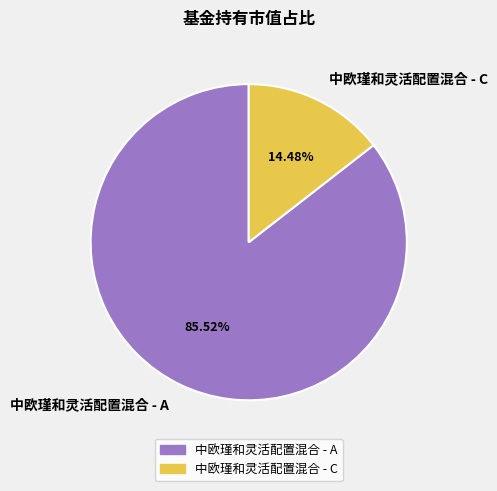

What is the largest slice in the pie chart?

中欧瑾和灵活配置混合 - A